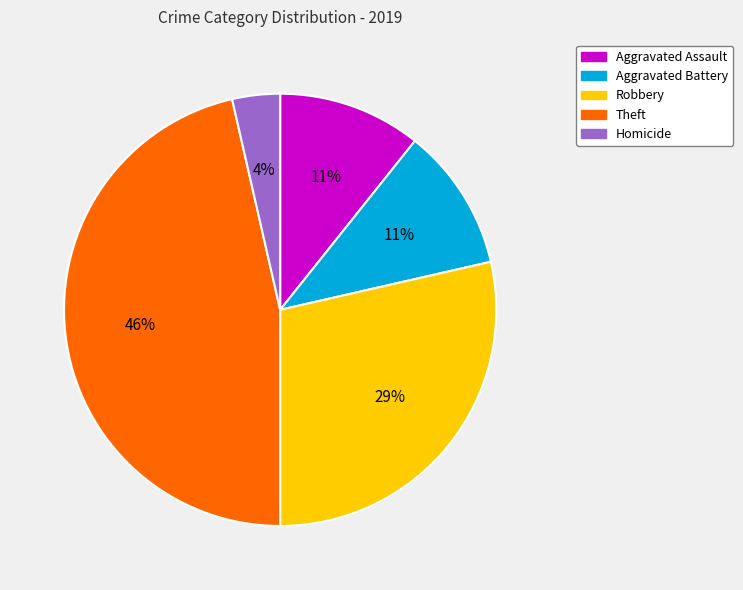

Count the number of slices in the pie.

5